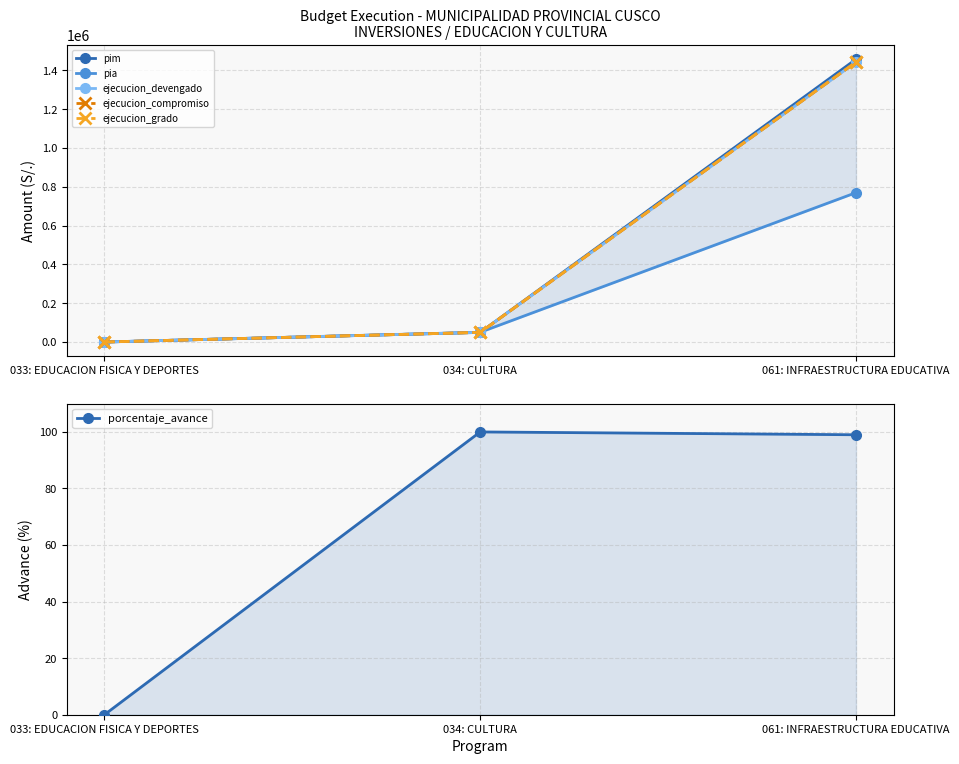

Rank the series at 034: CULTURA from highest to lowest value.

pia, pim, ejecucion_devengado, ejecucion_compromiso, ejecucion_grado, porcentaje_avance